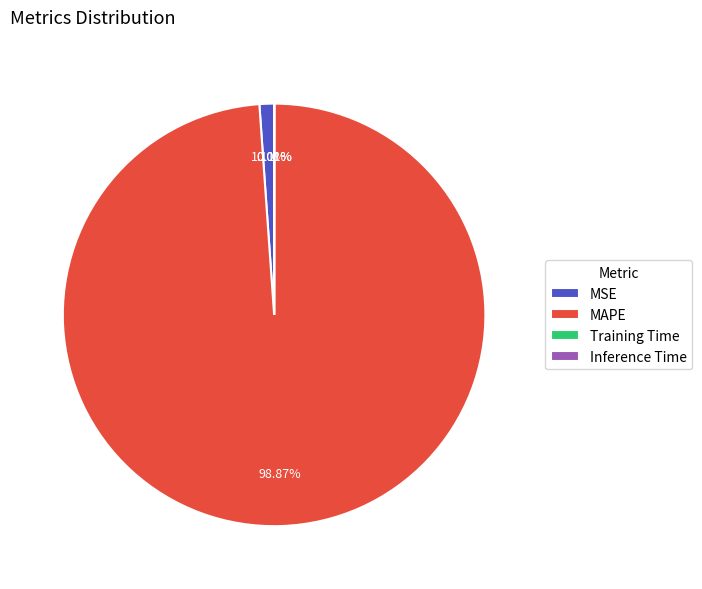

Which category has the biggest portion of the pie?

MAPE